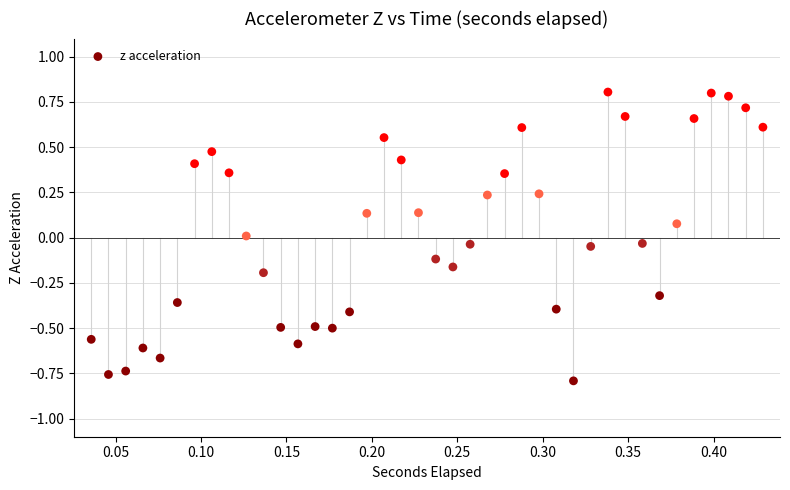

What is the range of Y values (max minus min)?

1.6